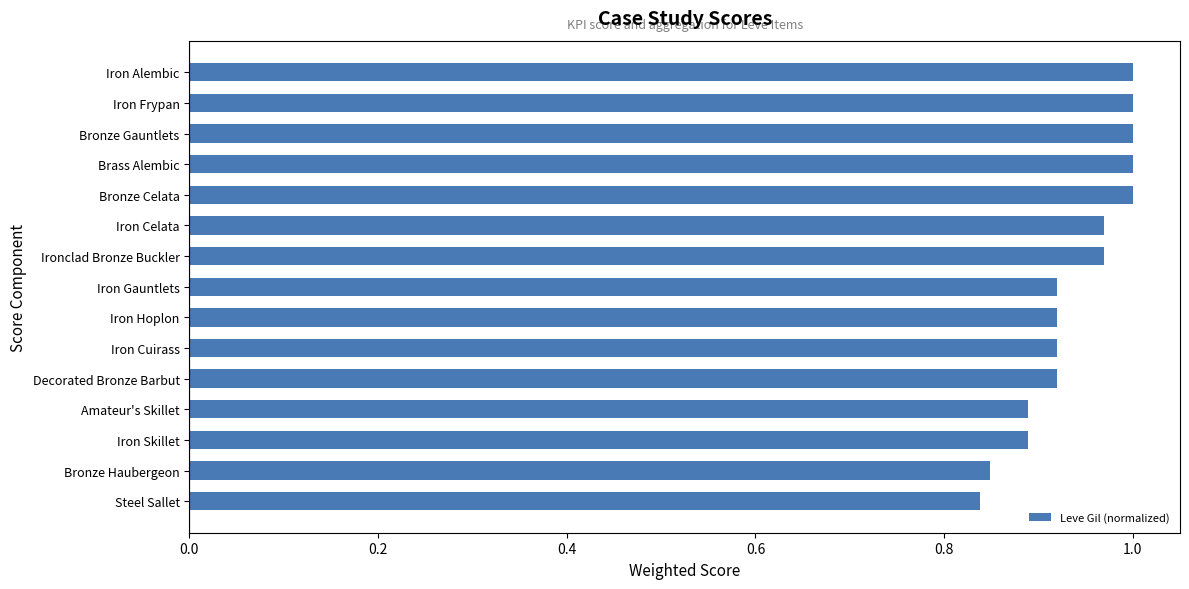

Is it true that the value at Iron Skillet is 1.6?

False